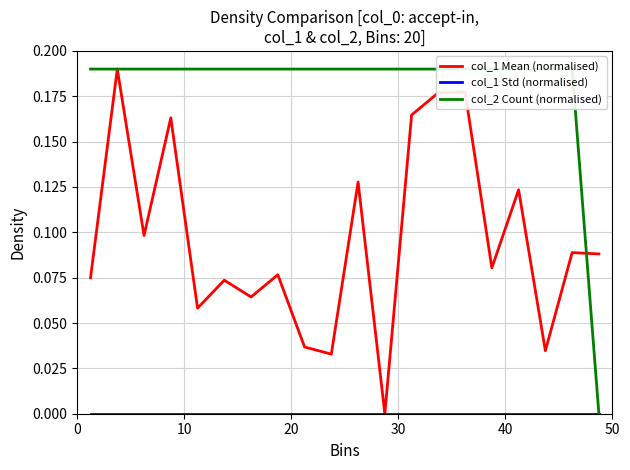

True or false: col_1 Mean (normalised) has more than 0 points higher than both neighbors.

True